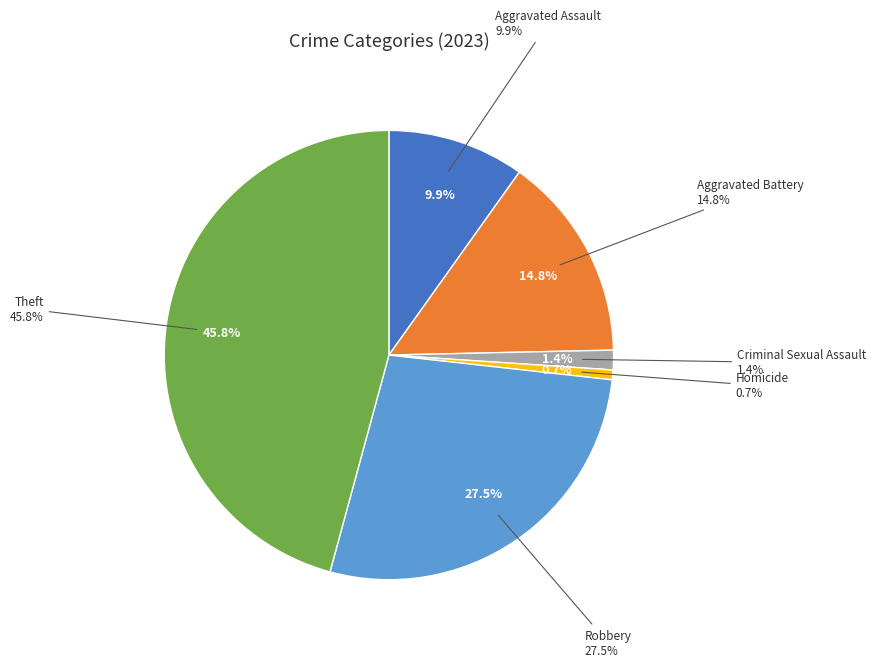

The Aggravated Assault slice represents 10% of the pie. True or false?

True